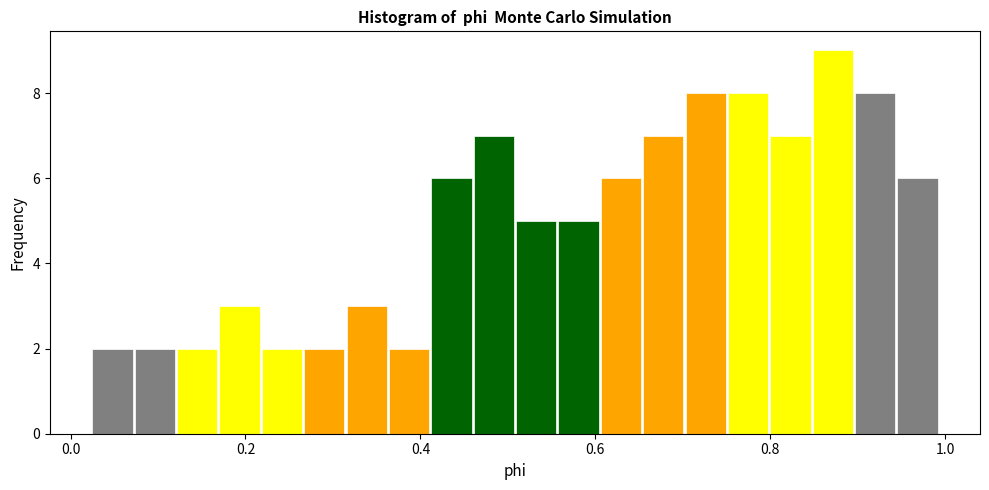

Around what value on the x-axis is the tallest bar? Give the approximate position of its centre, as read against the axis.

0.88